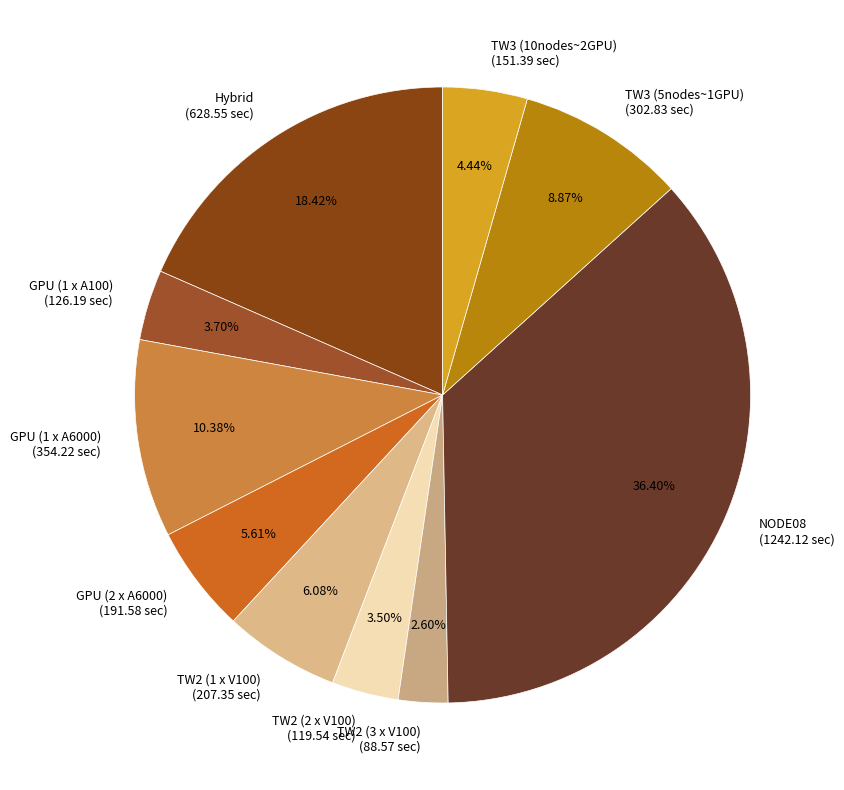

What is the largest slice in the pie chart?

NODE08